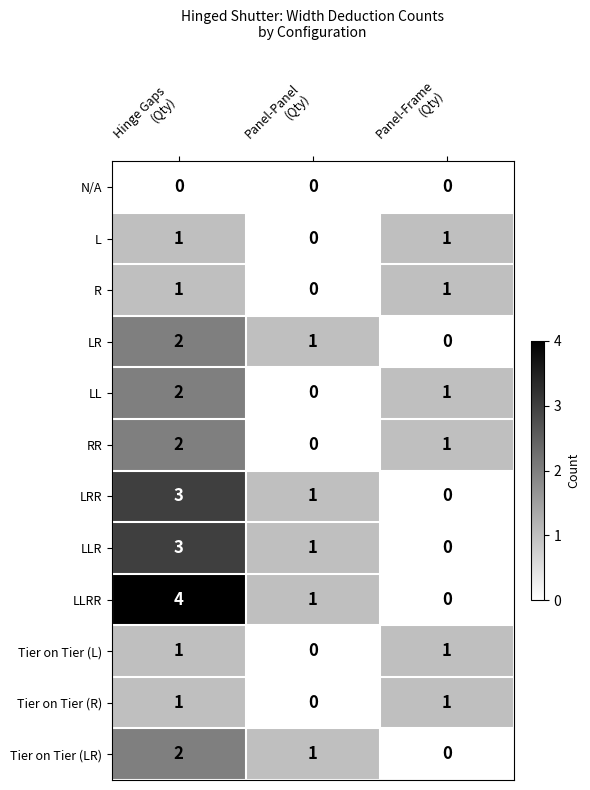

At which category does the chart reach its peak across all series?

Hinge Gaps
(Qty)